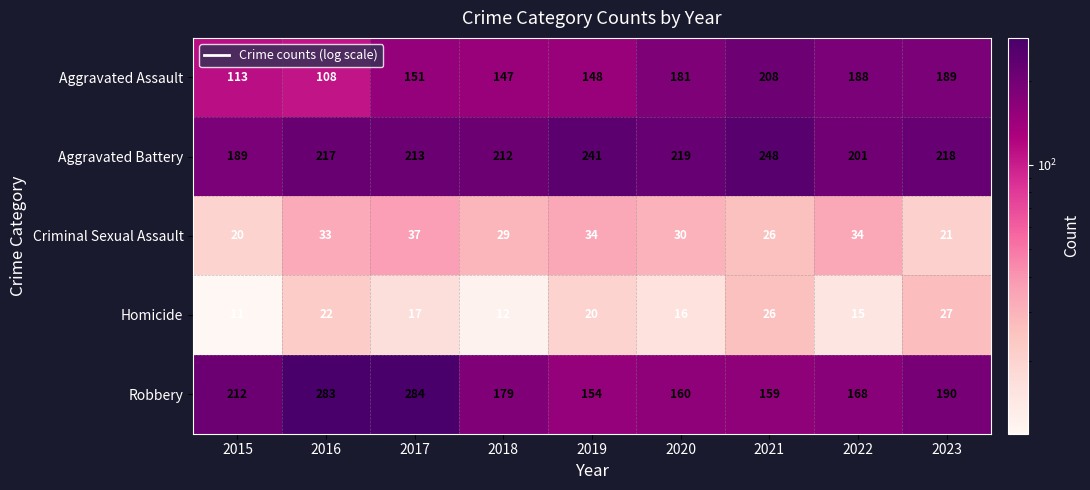

What is the lowest value of the Criminal Sexual Assault series?

20